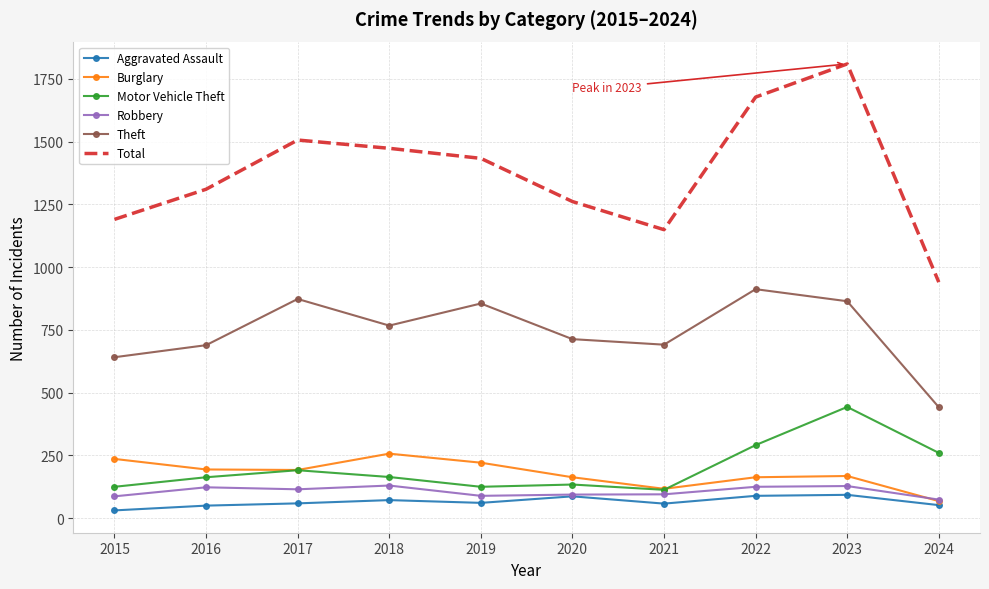

True or false: Aggravated Assault and Motor Vehicle Theft intersect in this chart.

False